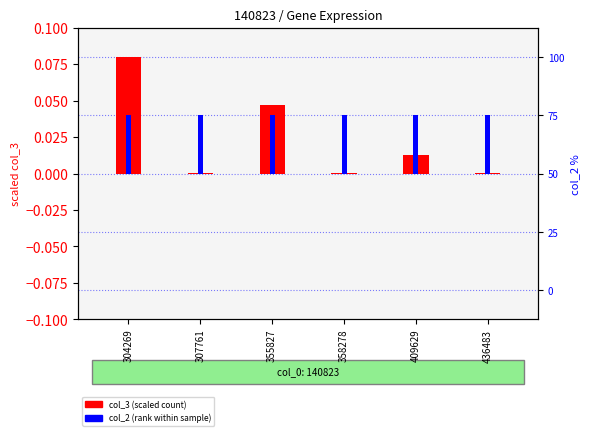

Count the number of data series in this chart.

2